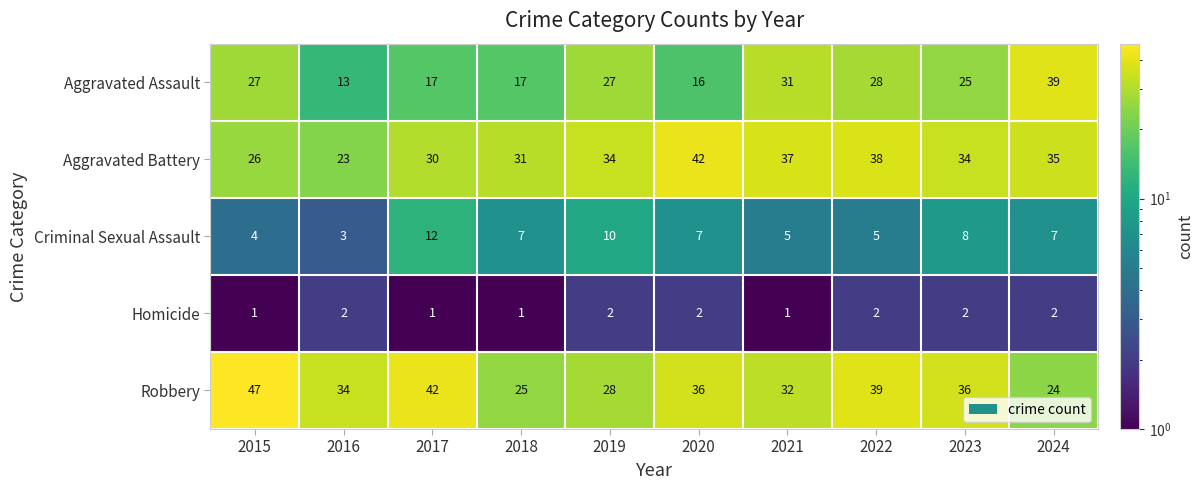

The value of Criminal Sexual Assault at 2019 is 10. True or false?

True